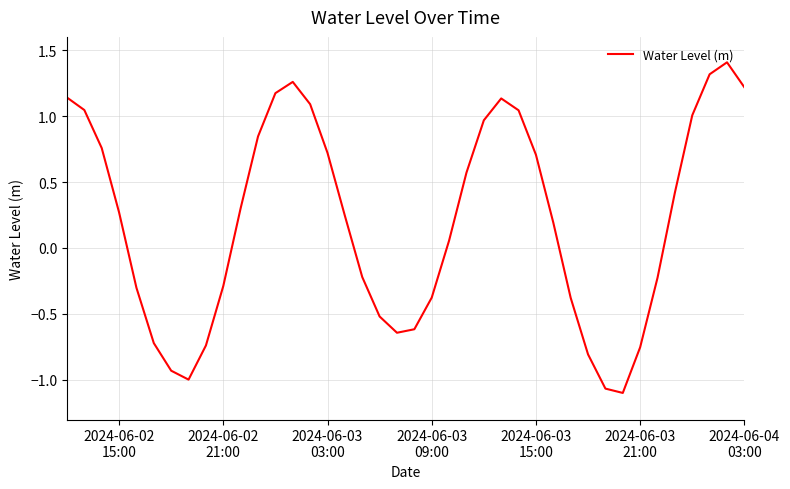

What is the maximum value shown in the chart?

1.4